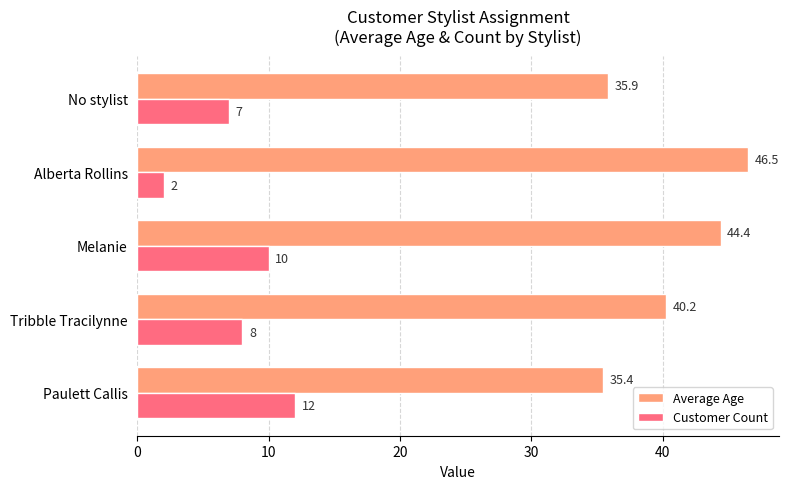

Which series has the largest range (max minus min)?

Average Age